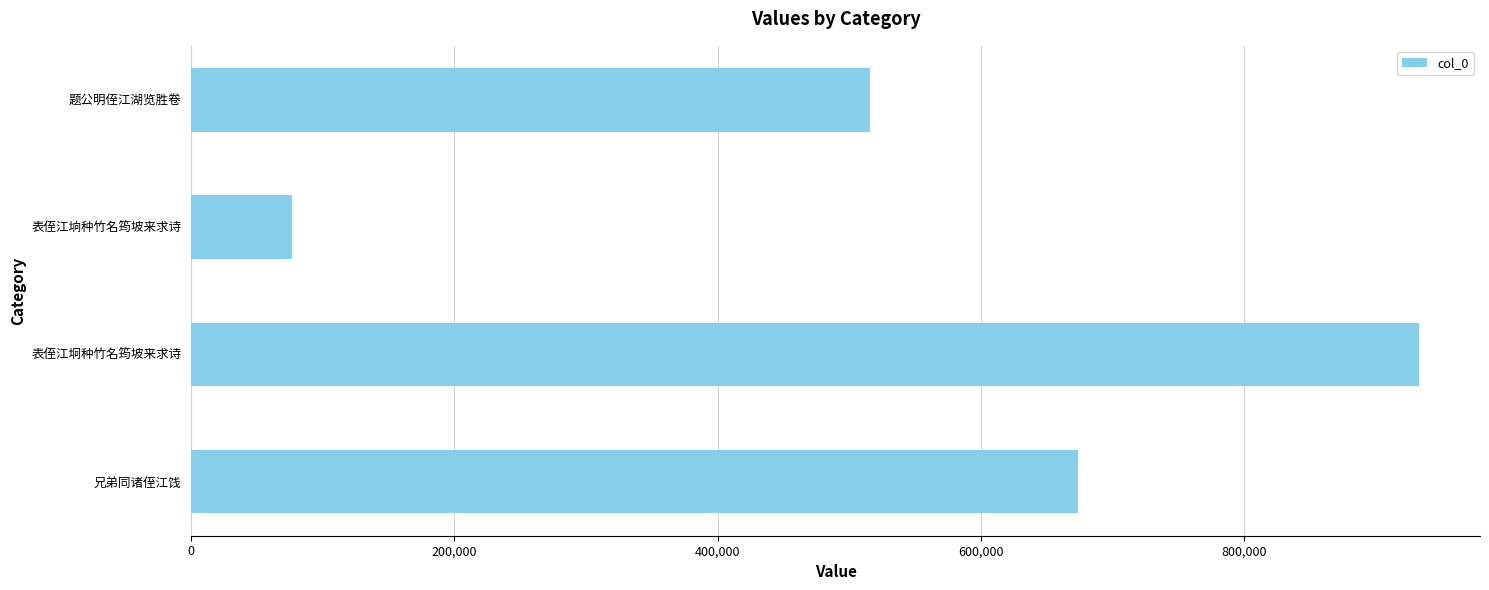

What is the average value?

549775